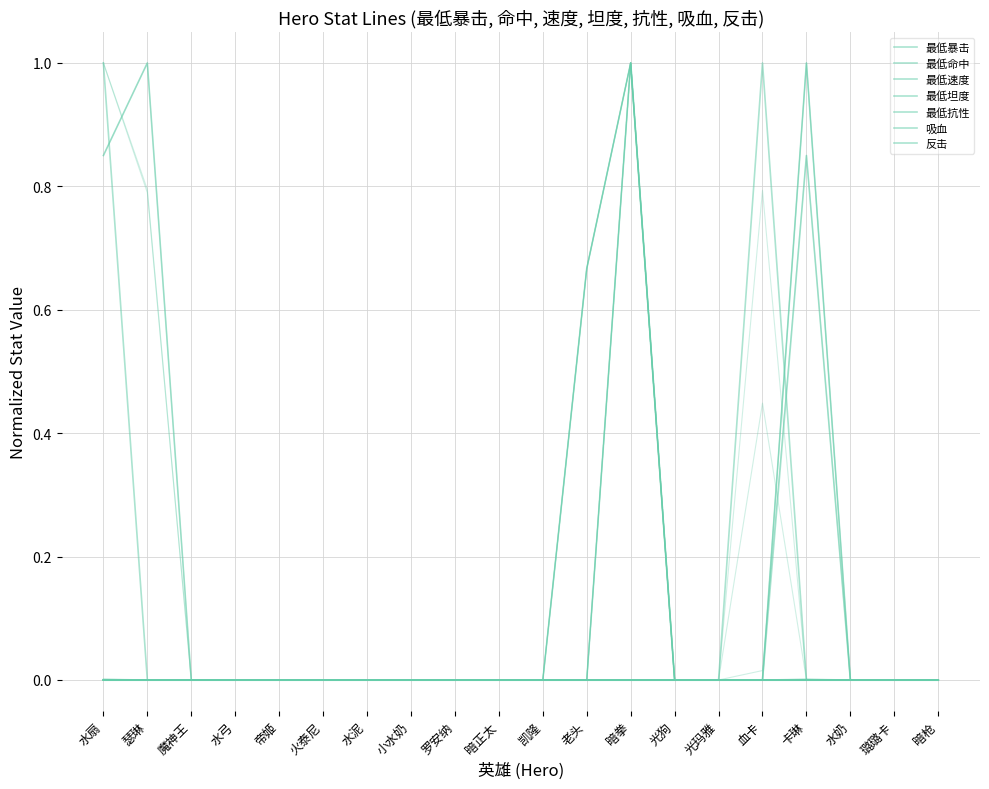

The value of 最低命中 at 帝姬 is 0.0. True or false?

True